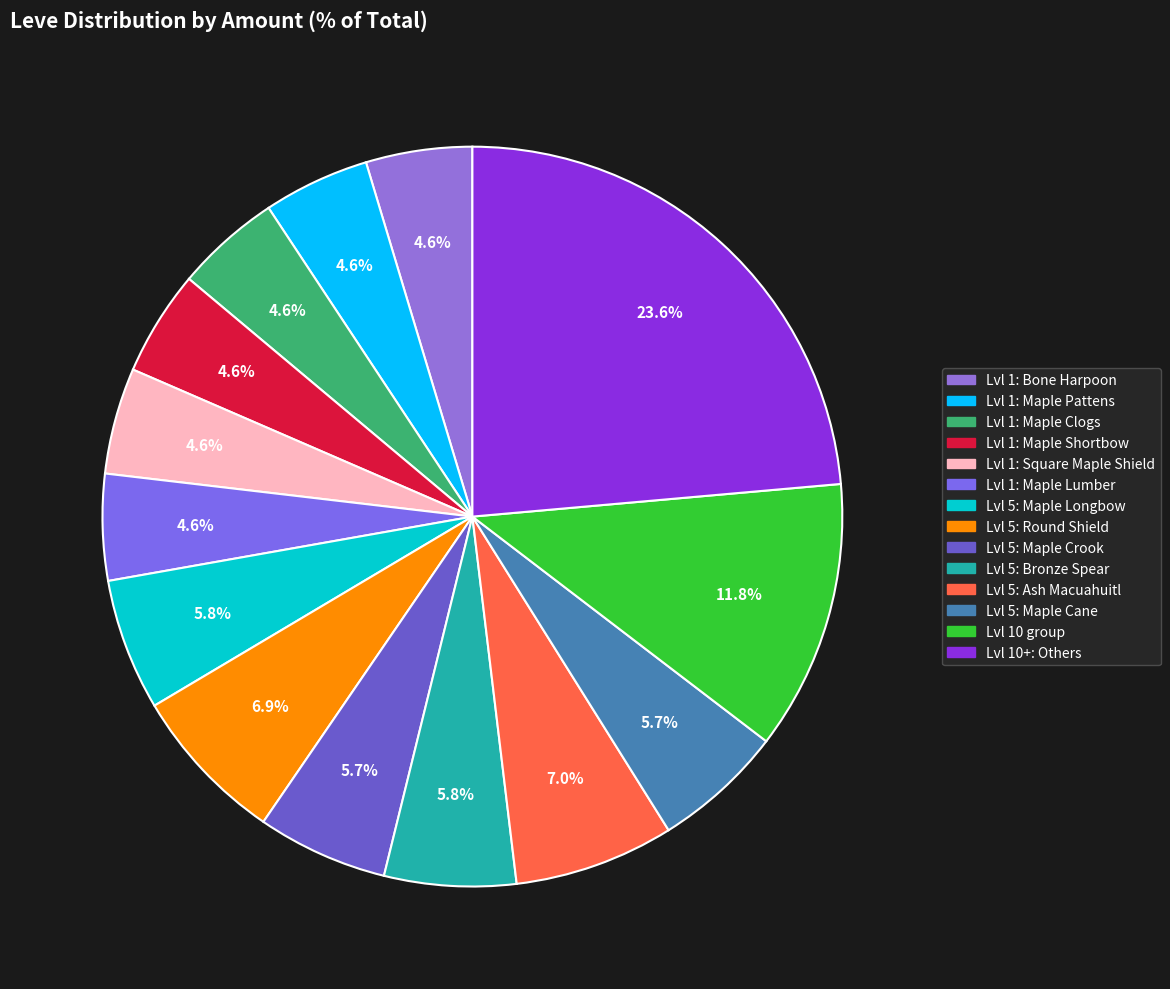

Count the number of slices in the pie.

14